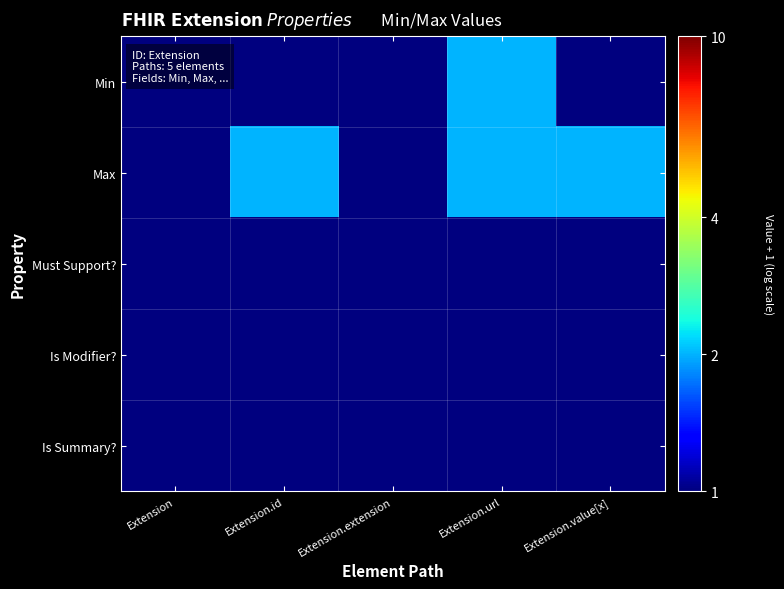

Reading left to right, list all the values displayed in this chart.

Min: Extension=1	Extension.id=1	Extension.extension=1	Extension.url=2	Extension.value[x]=1
Max: Extension=1	Extension.id=2	Extension.extension=1	Extension.url=2	Extension.value[x]=2
Must Support?: Extension=1	Extension.id=1	Extension.extension=1	Extension.url=1	Extension.value[x]=1
Is Modifier?: Extension=1	Extension.id=1	Extension.extension=1	Extension.url=1	Extension.value[x]=1
Is Summary?: Extension=1	Extension.id=1	Extension.extension=1	Extension.url=1	Extension.value[x]=1